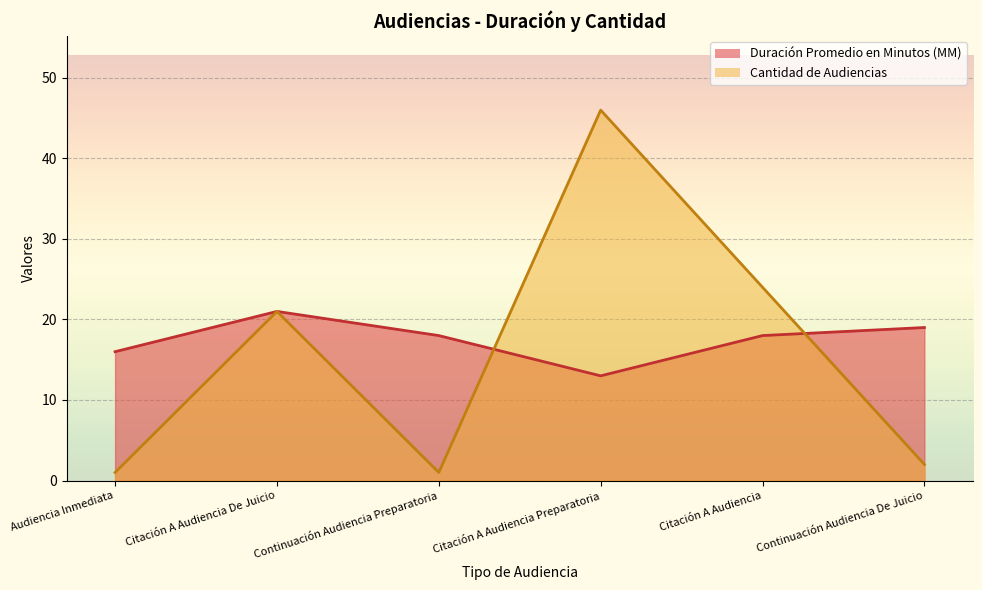

Reading left to right, transcribe all the data shown in this chart.

Duración Promedio en Minutos (MM): 16	21	18	13	18	19
Cantidad de Audiencias: 1	21	1	46	24	2